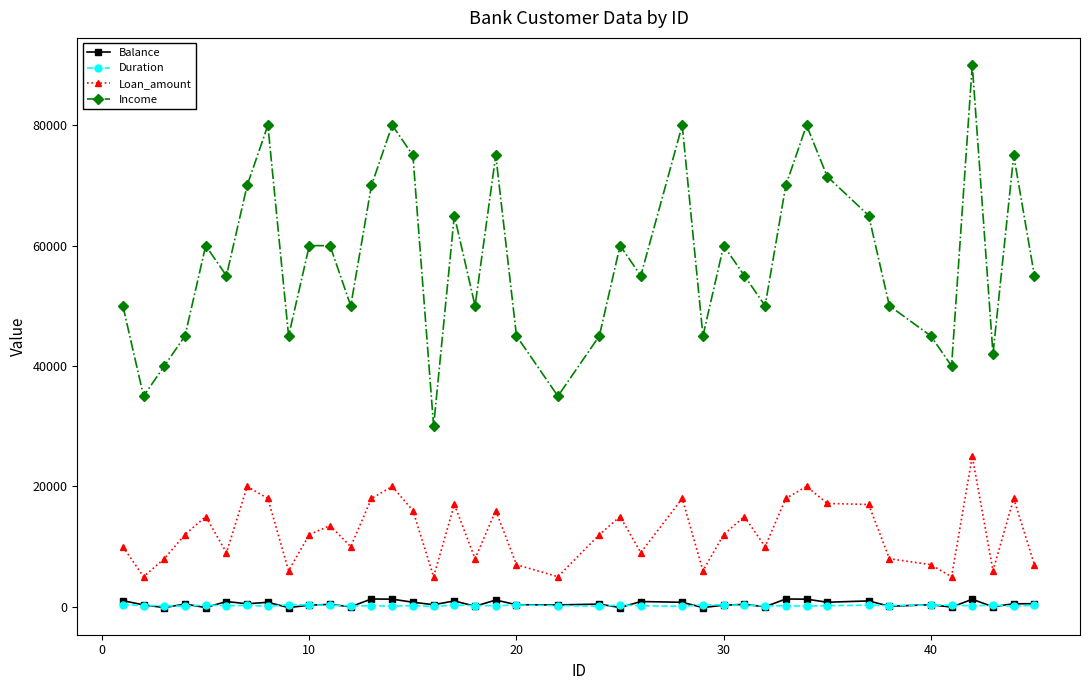

At how many categories does at least one series exceed 17023?

40